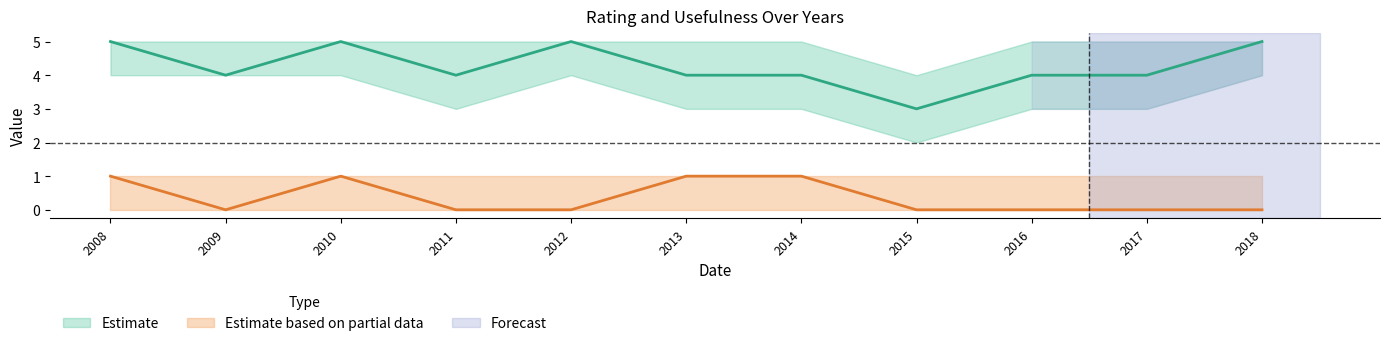

Reading left to right, list all the values displayed in this chart.

avg_rating: 5	4	5	4	5	4	4	3	4	4	5
avg_rating_upper: 5	5	5	5	5	5	5	4	5	5	5
avg_rating_lower: 4	4	4	3	4	3	3	2	3	3	4
useful_count: 1	0	1	0	0	1	1	0	0	0	0
useful_count_upper: 1	1	1	1	1	1	1	1	1	1	1
useful_count_lower: 0	0	0	0	0	0	0	0	0	0	0